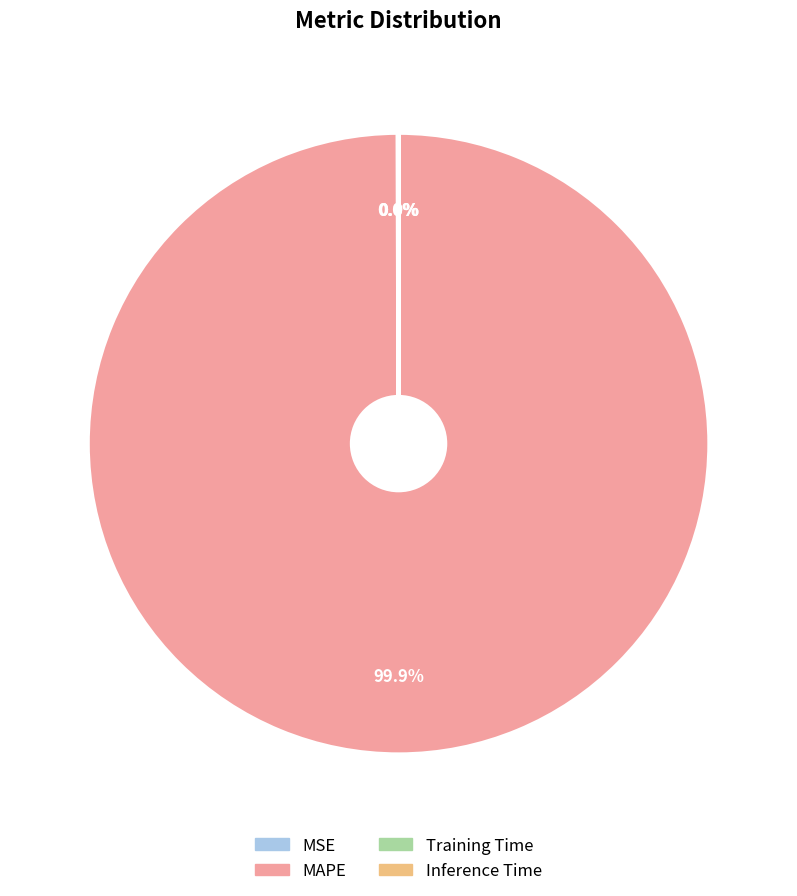

Is MAPE the majority of the pie?

Yes